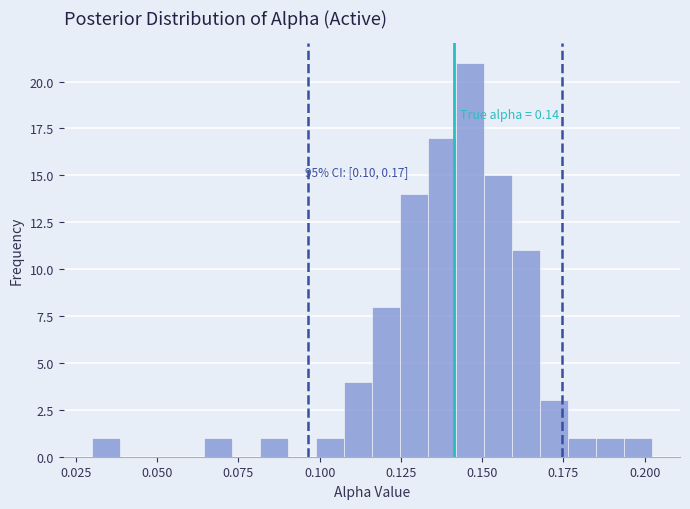

Around what value on the x-axis is the tallest bar? Give the approximate position of its centre, as read against the axis.

0.145